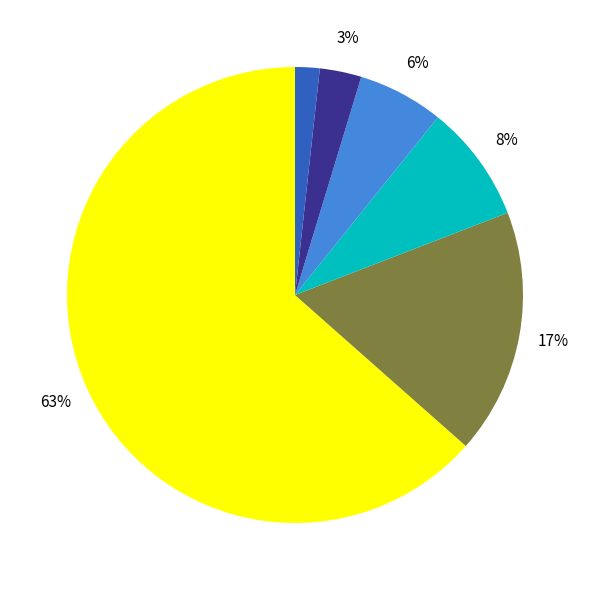

To the nearest percent, what is the difference between the largest and smallest slice percentages?

62%